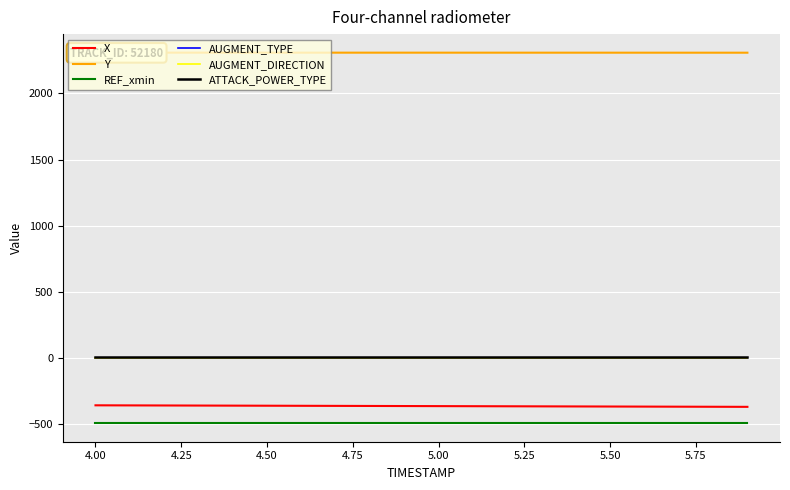

What is the total value across all series at 4.75?

1465.5